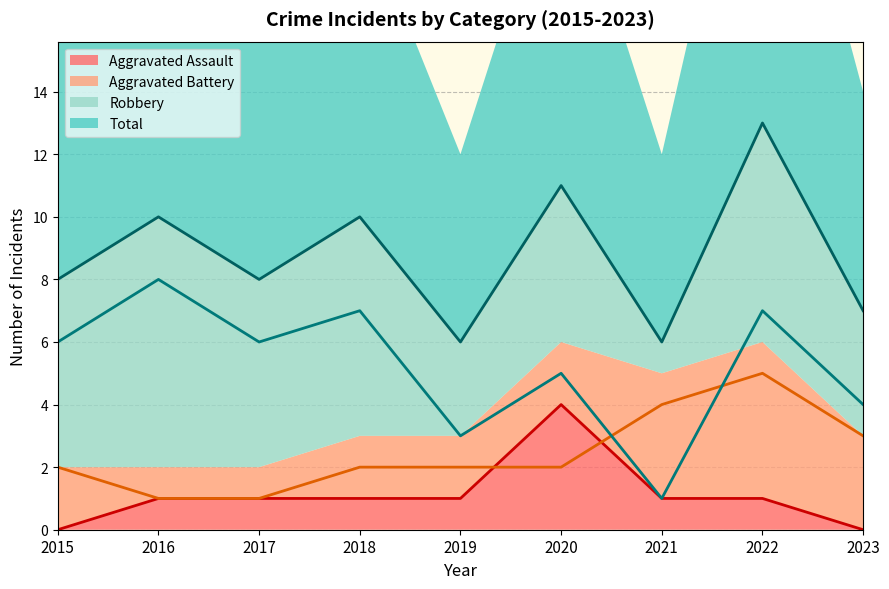

What is the difference between the highest and lowest values at 2020?

9